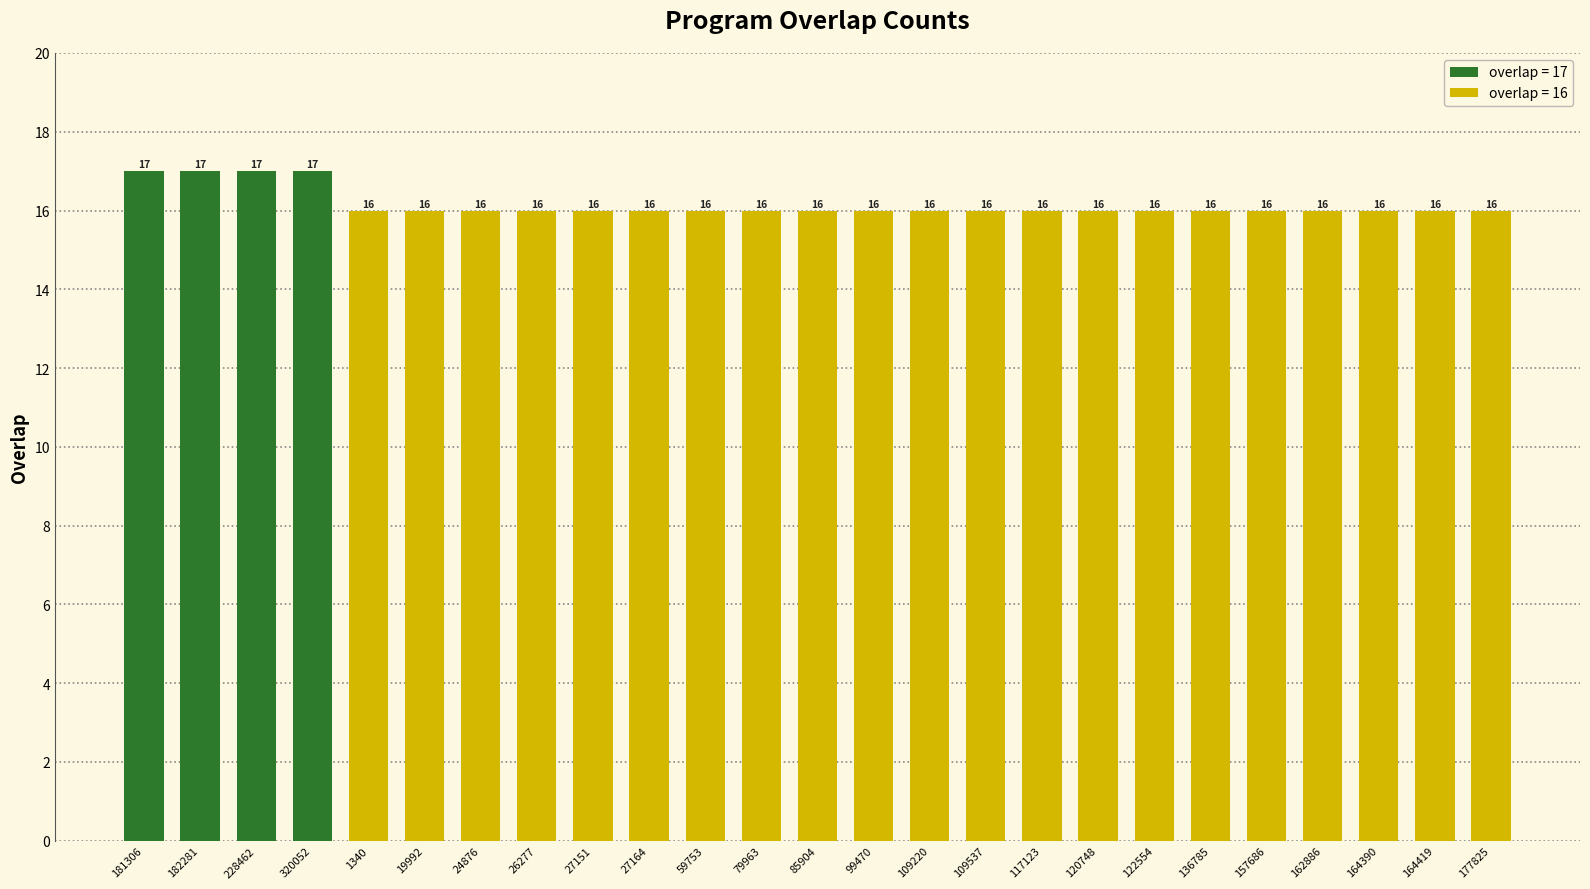

Is it true that the value at 117123 is 16?

True